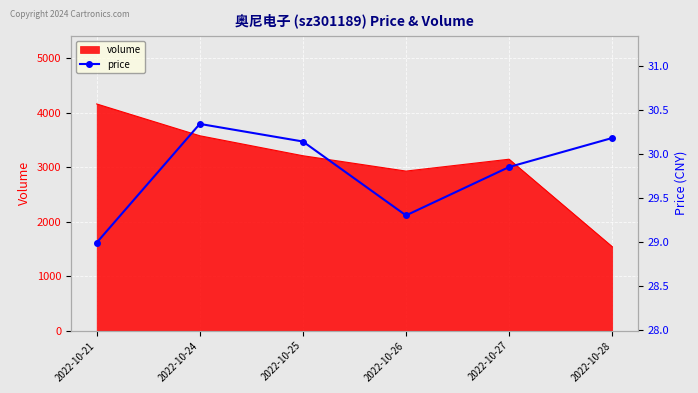

What is the approximate value at 2022-10-25?

30.1